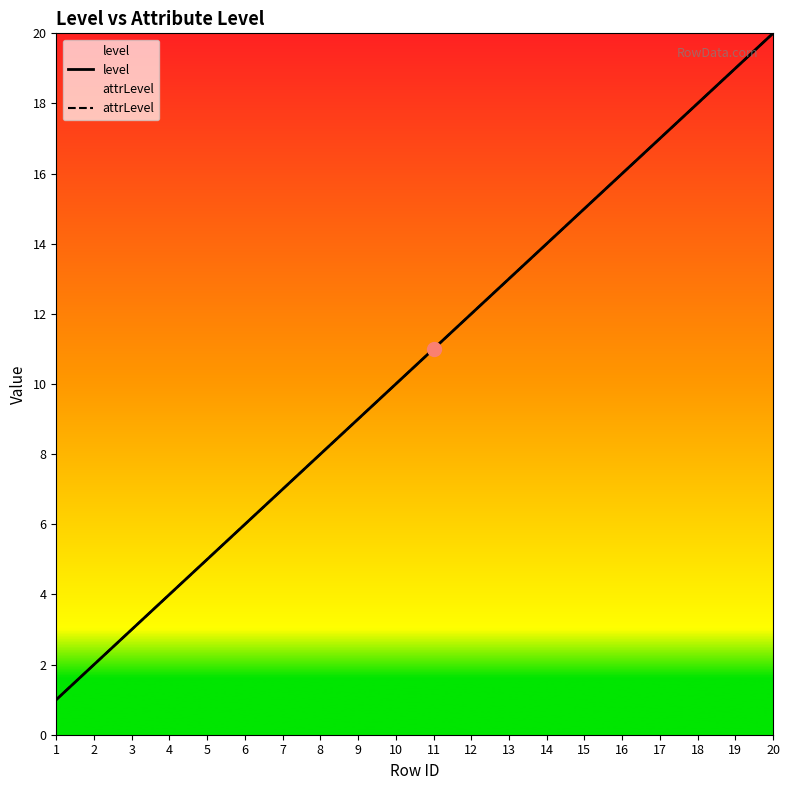

What is the total value across all series at 8?

16